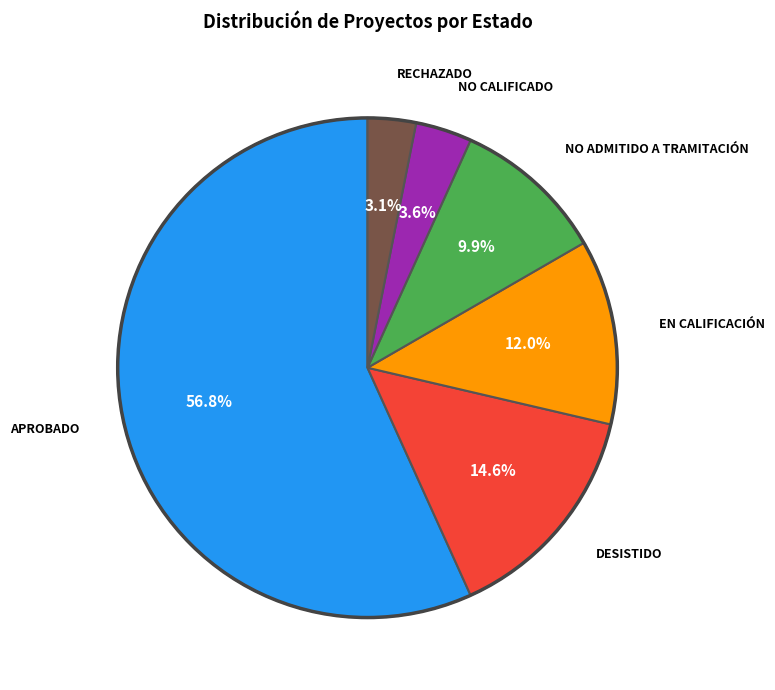

Does any single category account for the majority?

Yes